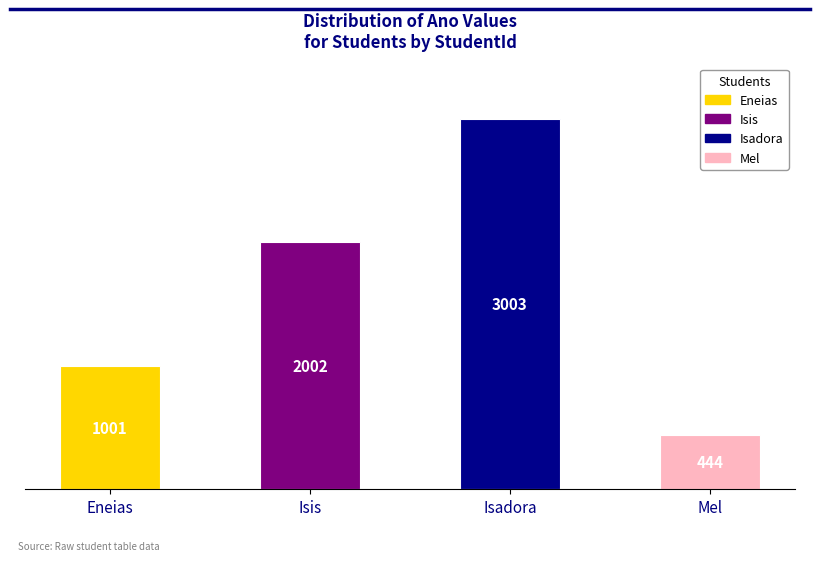

Reading left to right, what are all the values shown in this chart?

Eneias=1001	Isis=2002	Isadora=3003	Mel=444